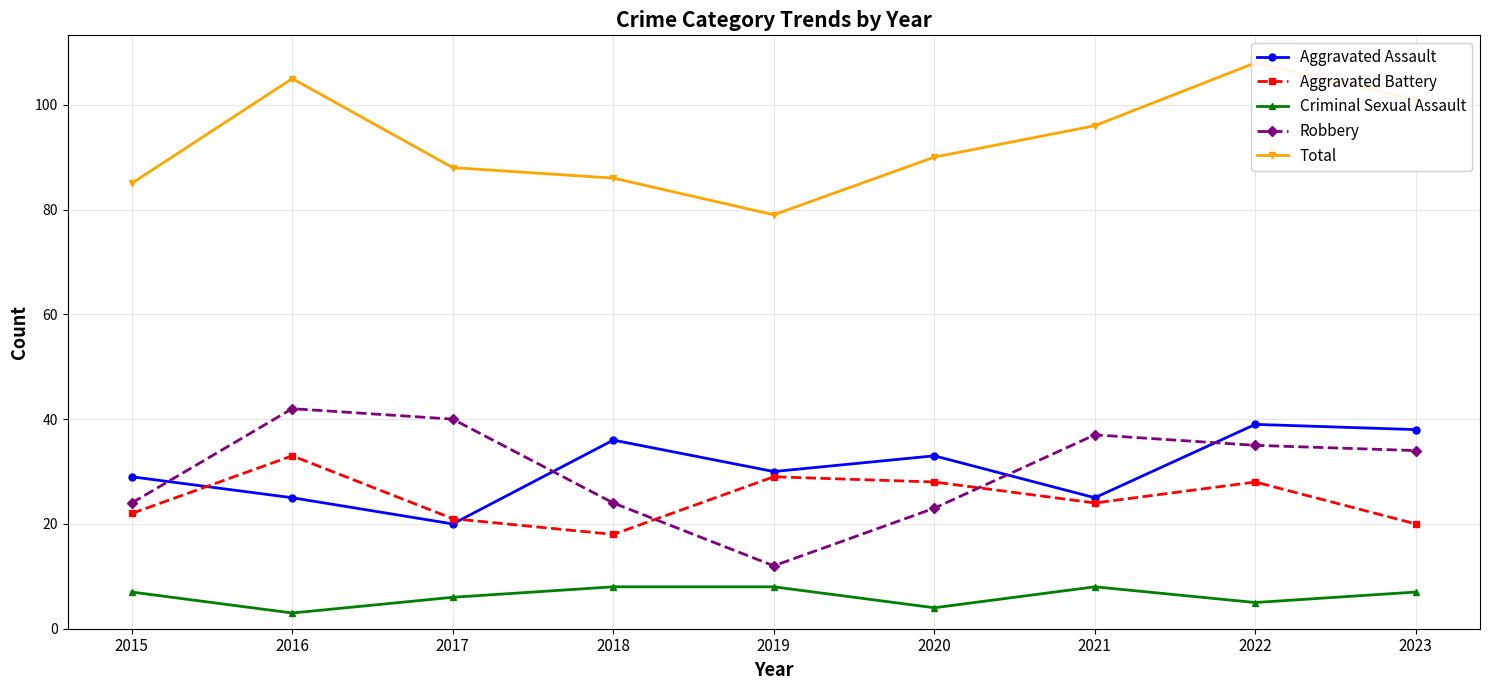

How many data points in Aggravated Battery are above 24?

4